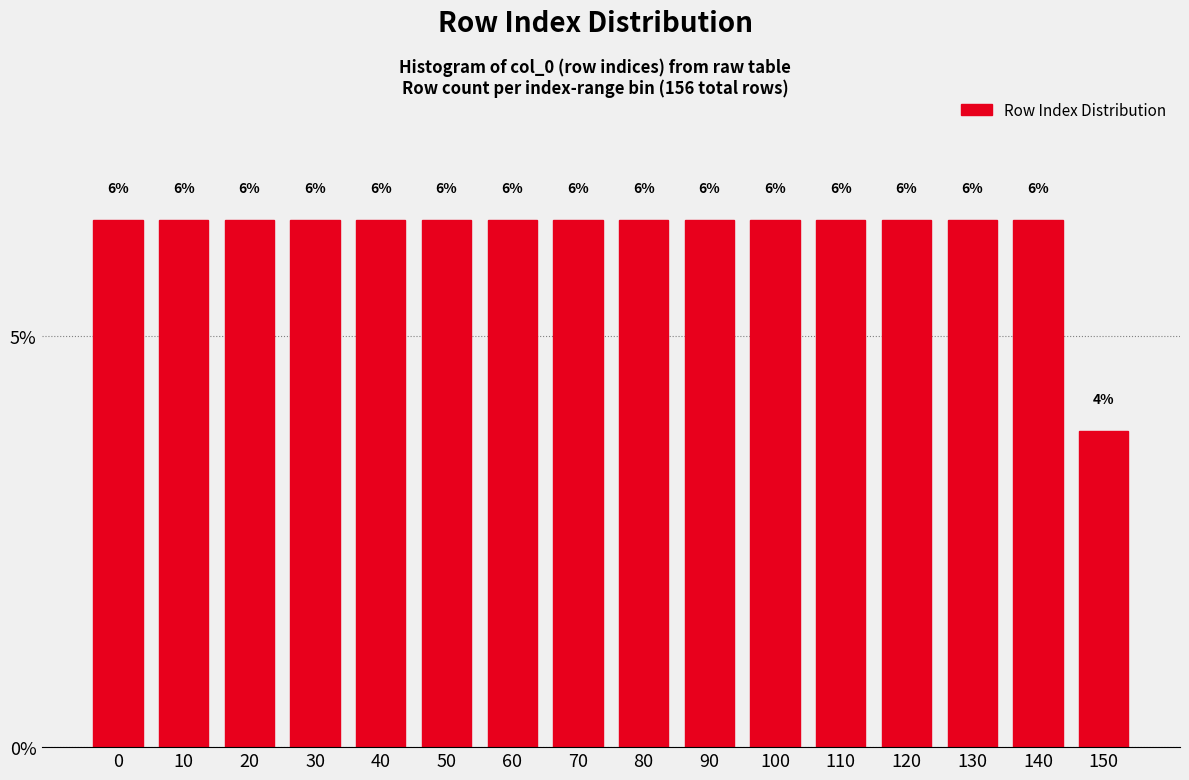

How many bars are there in total?

16